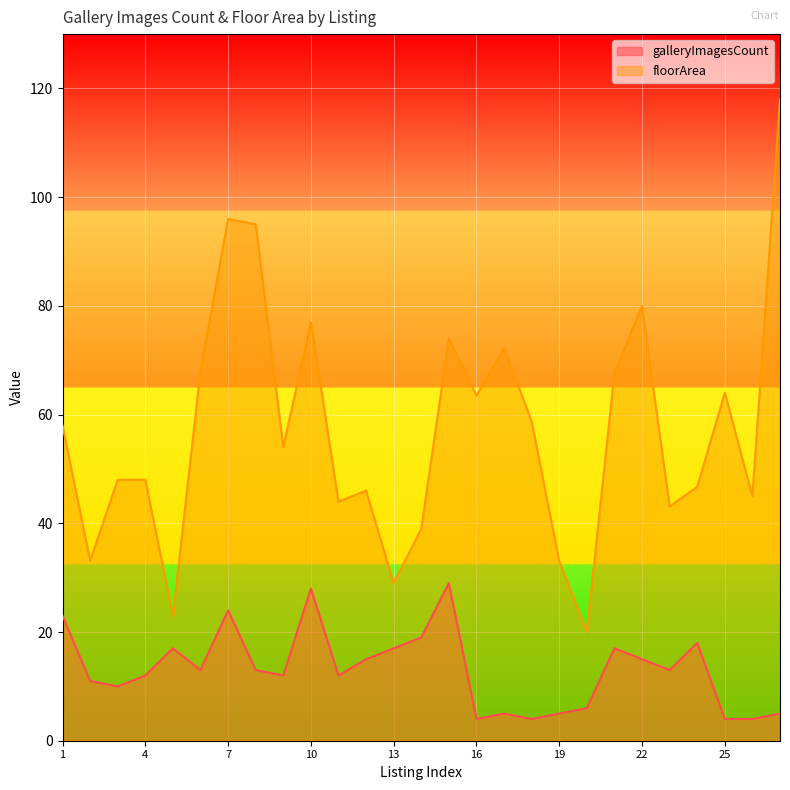

True or false: floorArea and galleryImagesCount cross at least once.

False